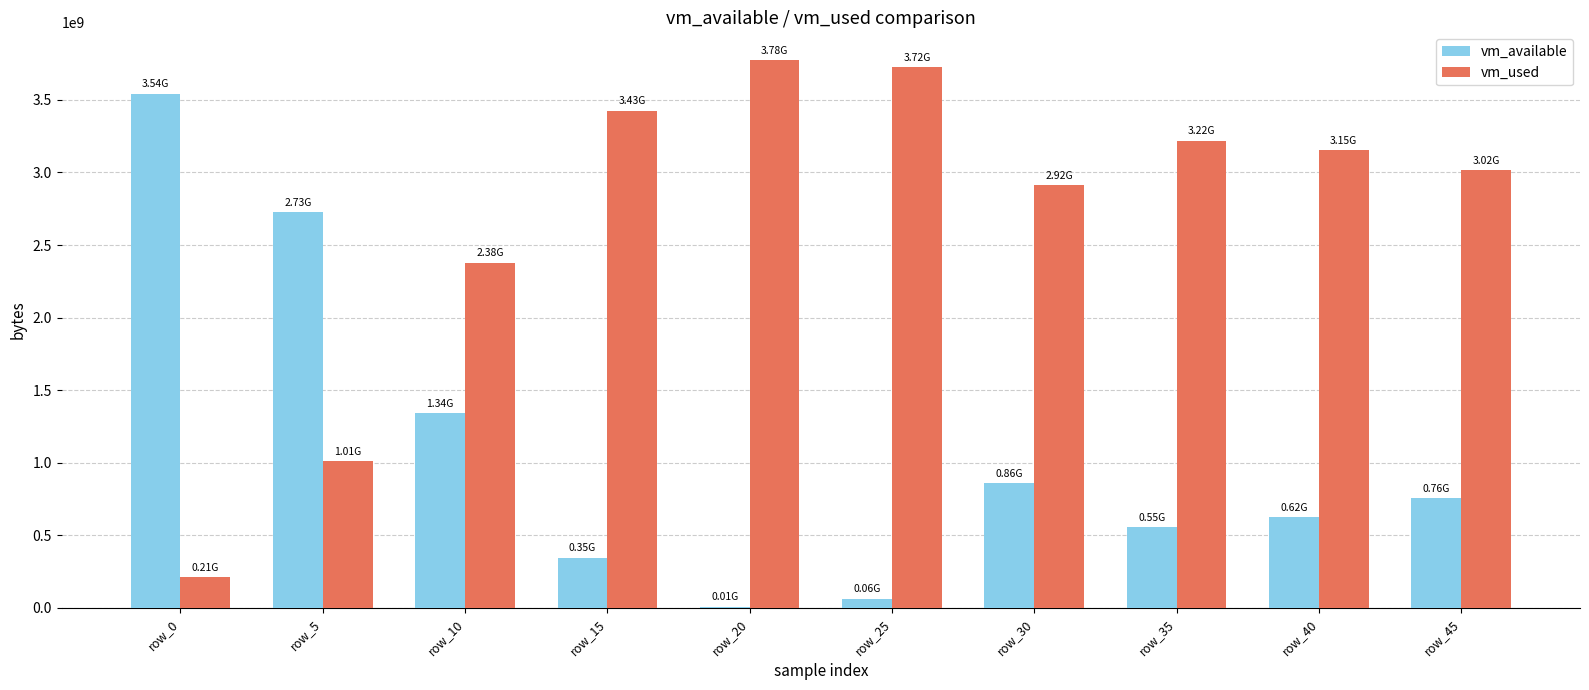

What is the average value of the vm_available series?

1082205798